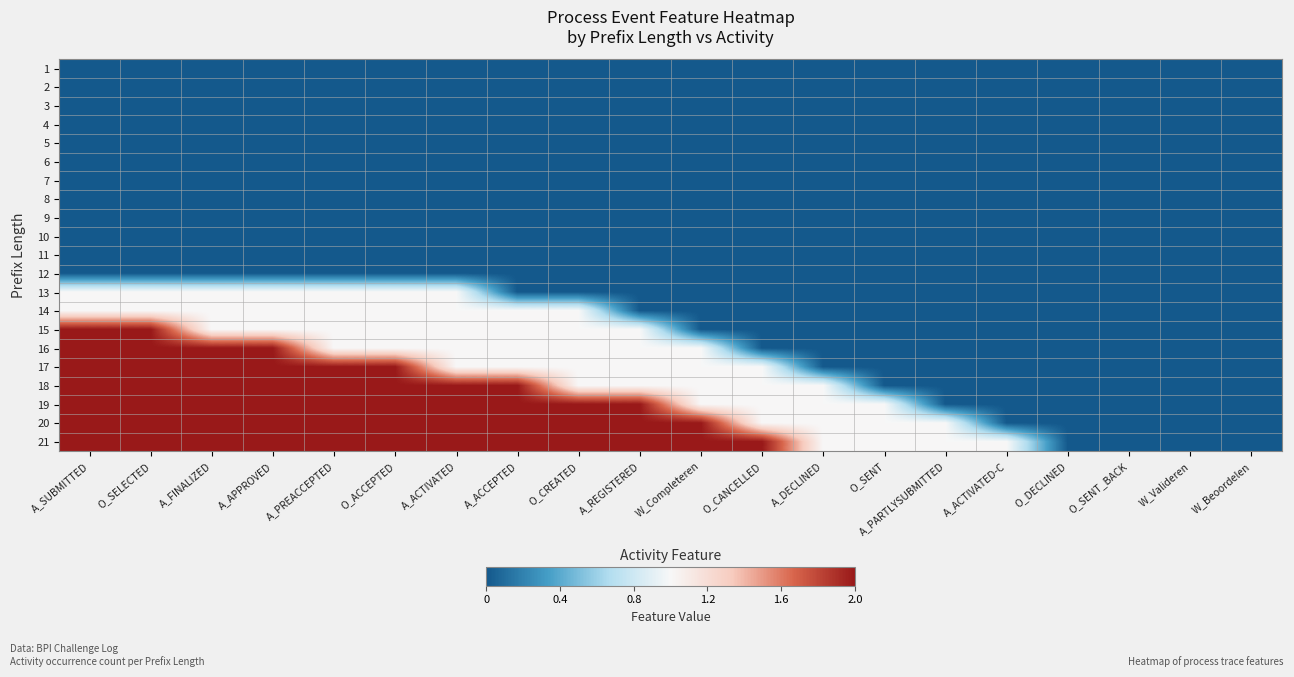

What is the spread (max minus min) of values at O_SELECTED?

2